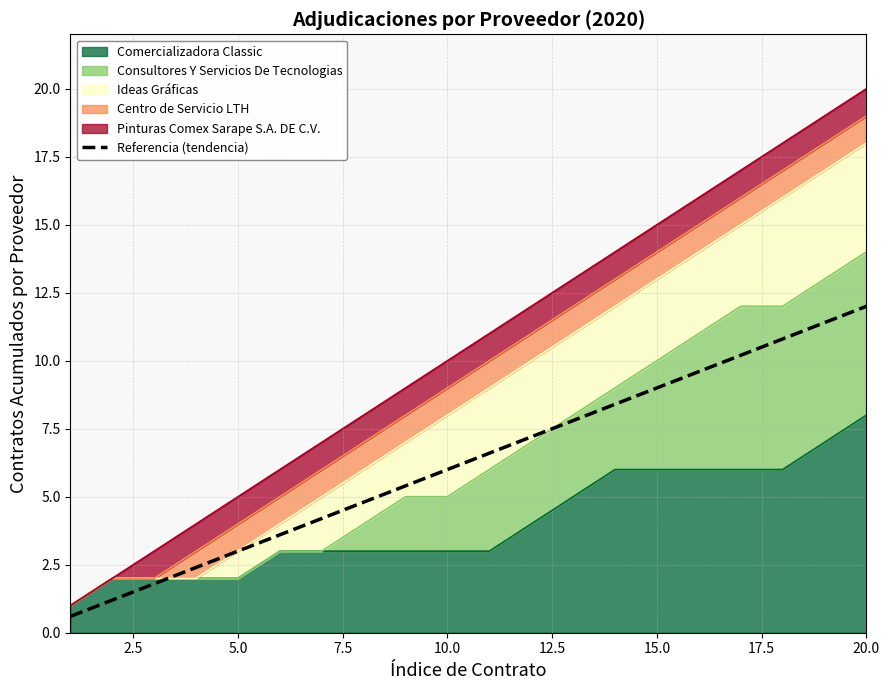

Reading left to right, list all the values displayed in this chart.

0.6	1.2	1.8	2.4	3.0	3.6	4.2	4.8	5.4	6.0	6.6	7.2	7.8	8.4	9.0	9.6	10.2	10.8	11.4	12.0